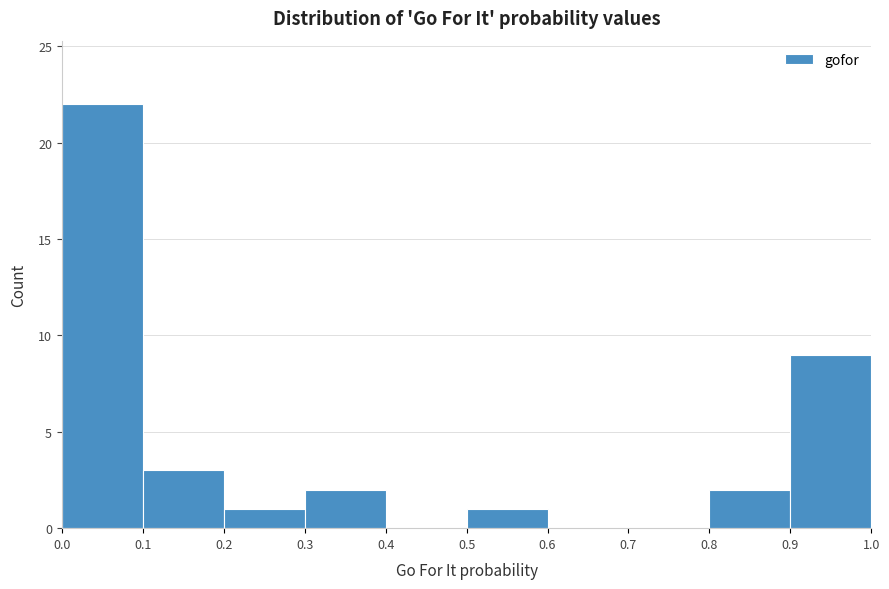

Reading left to right, list every bar in this chart as the range it spans on the x-axis followed by its height. The values are not printed on the chart, so give them approximately, as read against the axis.

0.0 to 0.1: 22
0.1 to 0.2: 3
0.2 to 0.3: 1
0.3 to 0.4: 2
0.4 to 0.5: 0
0.5 to 0.6: 1
0.6 to 0.7: 0
0.7 to 0.8: 0
0.8 to 0.9: 2
0.9 to 1.0: 9